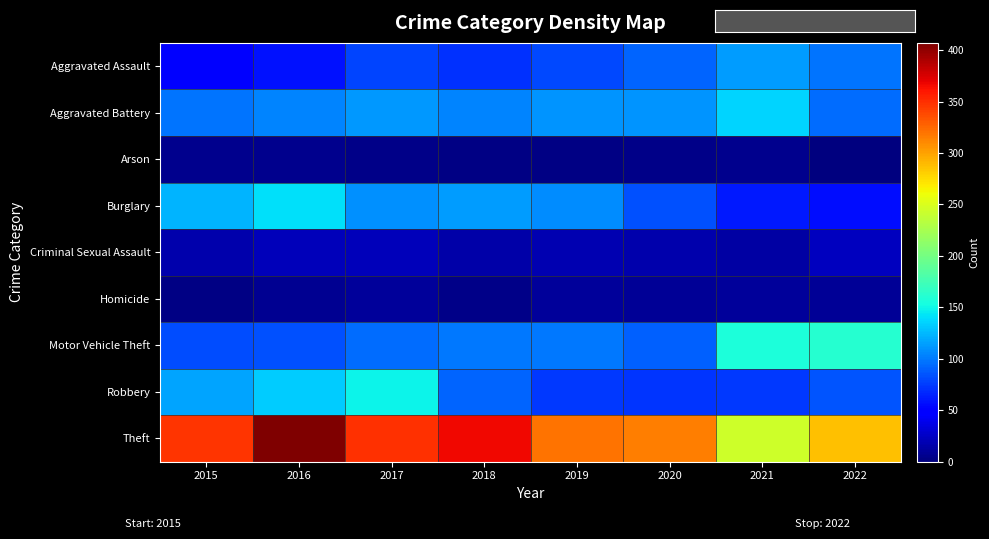

Reading left to right, extract all data points from this chart.

Aggravated Assault: 2015=51	2016=58	2017=79	2018=71	2019=80	2020=91	2021=113	2022=98
Aggravated Battery: 2015=98	2016=104	2017=112	2018=104	2019=111	2020=111	2021=136	2022=94
Arson: 2015=5	2016=6	2017=4	2018=3	2019=2	2020=4	2021=5	2022=1
Burglary: 2015=124	2016=141	2017=109	2018=113	2019=108	2020=84	2021=61	2022=57
Criminal Sexual Assault: 2015=16	2016=22	2017=22	2018=15	2019=19	2020=16	2021=14	2022=23
Homicide: 2015=3	2016=7	2017=10	2018=4	2019=10	2020=8	2021=10	2022=8
Motor Vehicle Theft: 2015=82	2016=83	2017=94	2018=100	2019=99	2020=90	2021=156	2022=161
Robbery: 2015=117	2016=132	2017=149	2018=92	2019=74	2020=72	2021=74	2022=85
Theft: 2015=348	2016=407	2017=349	2018=367	2019=320	2020=315	2021=244	2022=287